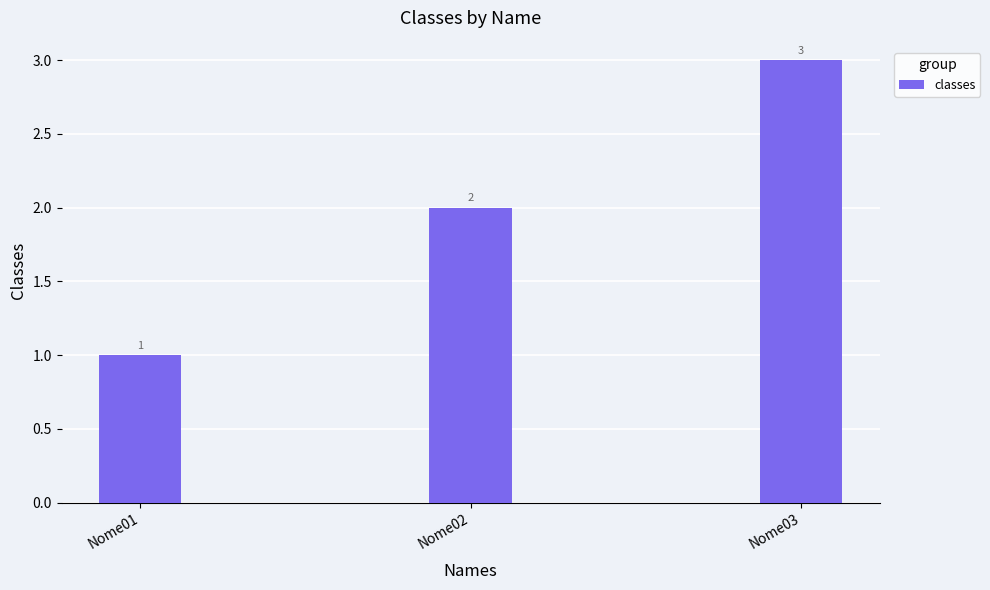

What value does the data have at Nome01?

1